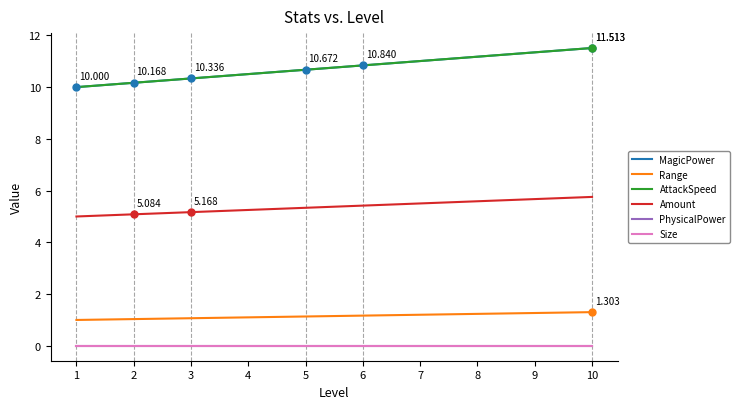

How many lines are shown in the chart?

6